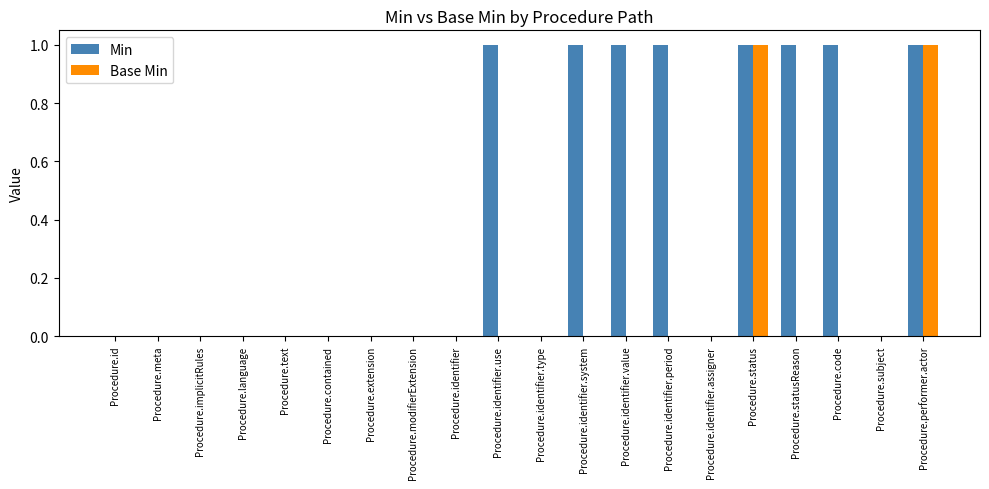

Which series has the largest total across all categories?

Min